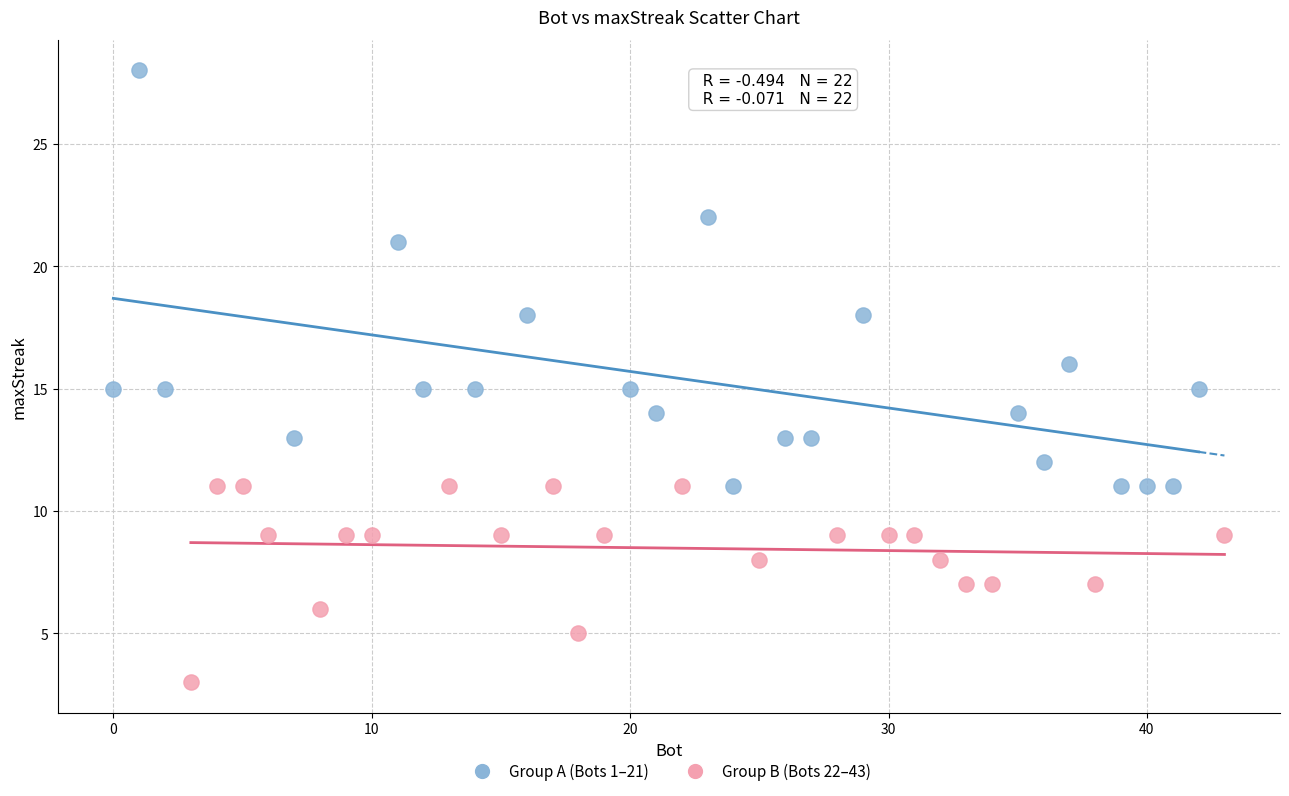

Which series has the widest spread of Y values?

Group A (Bots 1–21)